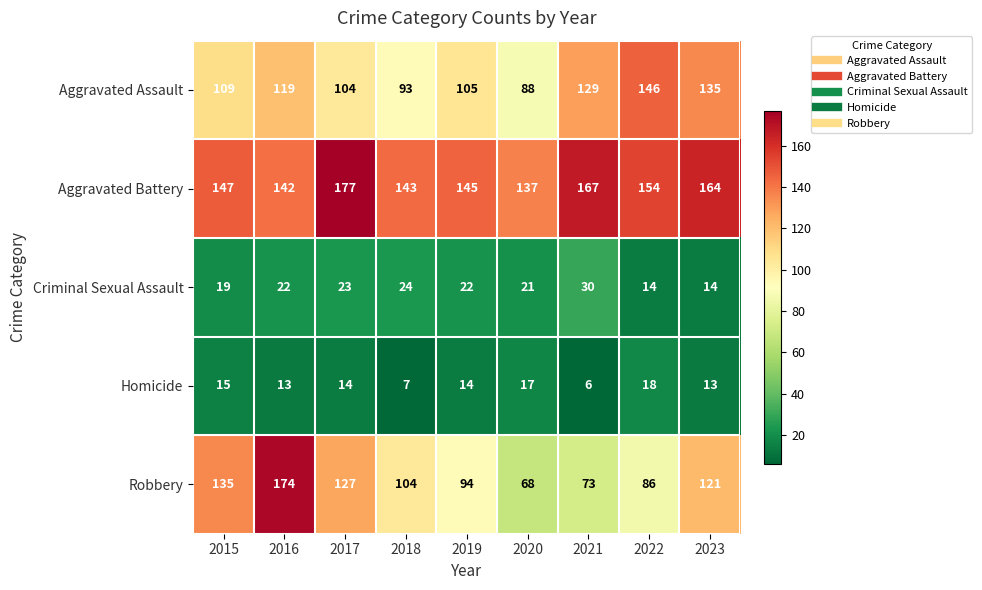

What is the difference between the highest and lowest values at 2016?

161